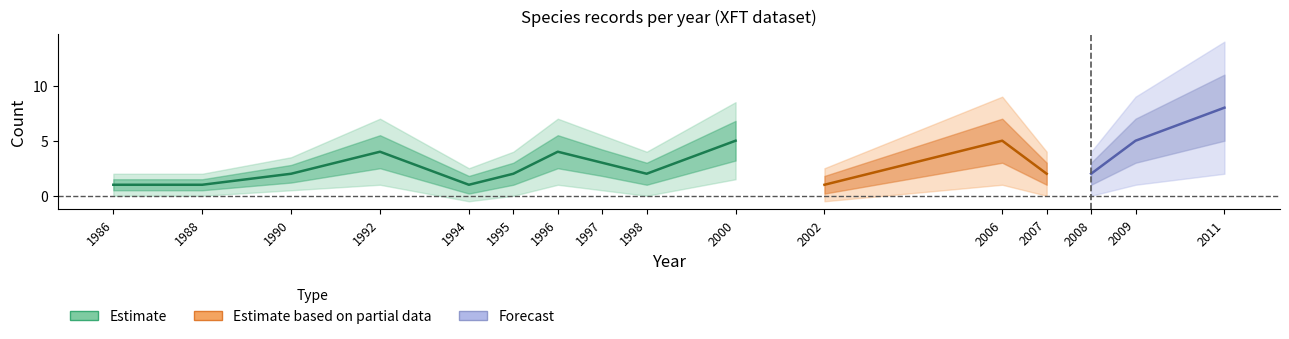

How many interior local peaks does the lower2 series have?

4